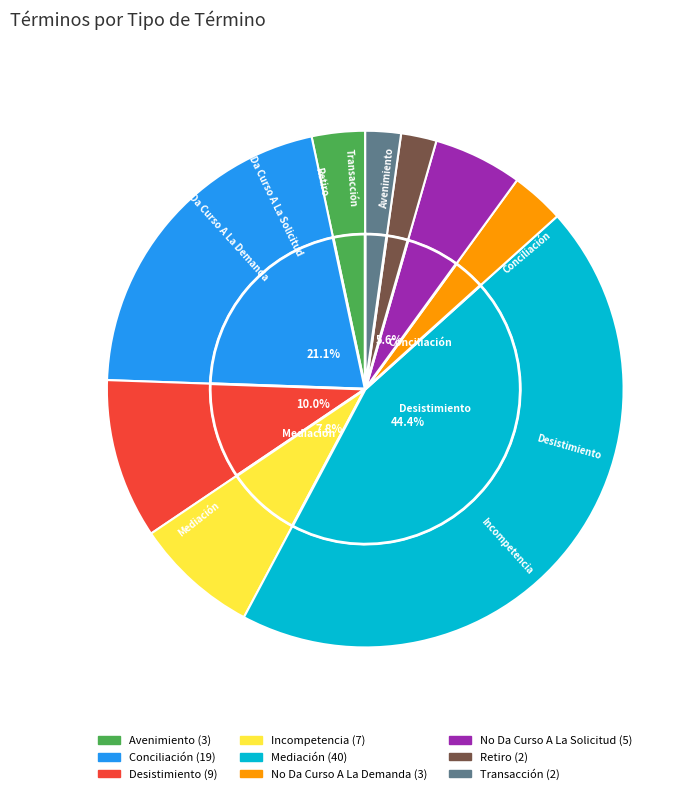

The No Da Curso A La Demanda slice represents 1% of the pie. True or false?

False